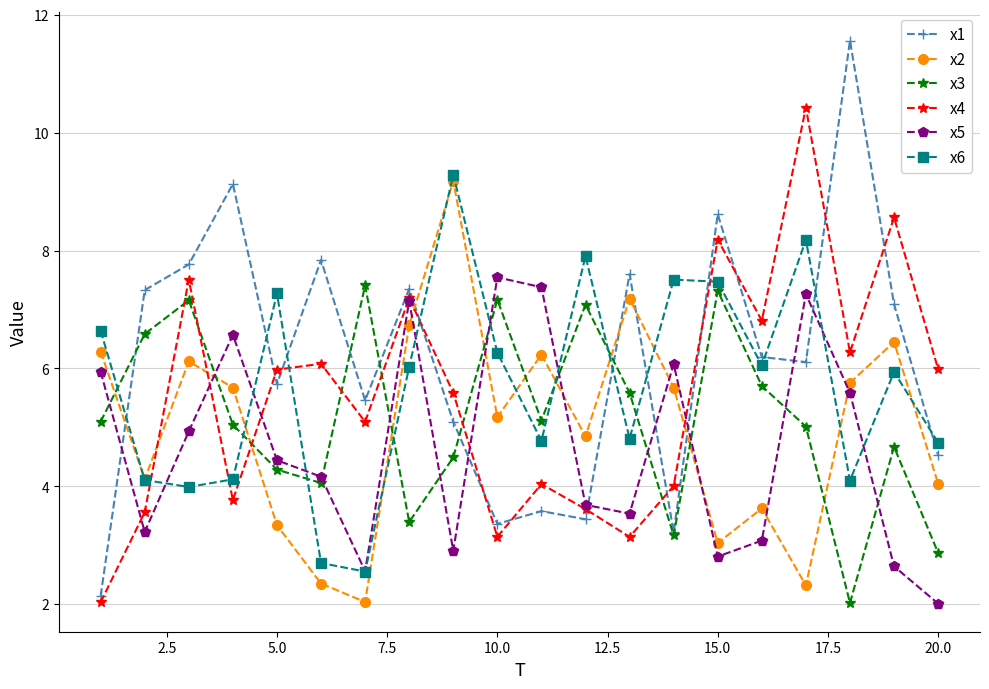

What is the minimum value for x3?

2.0